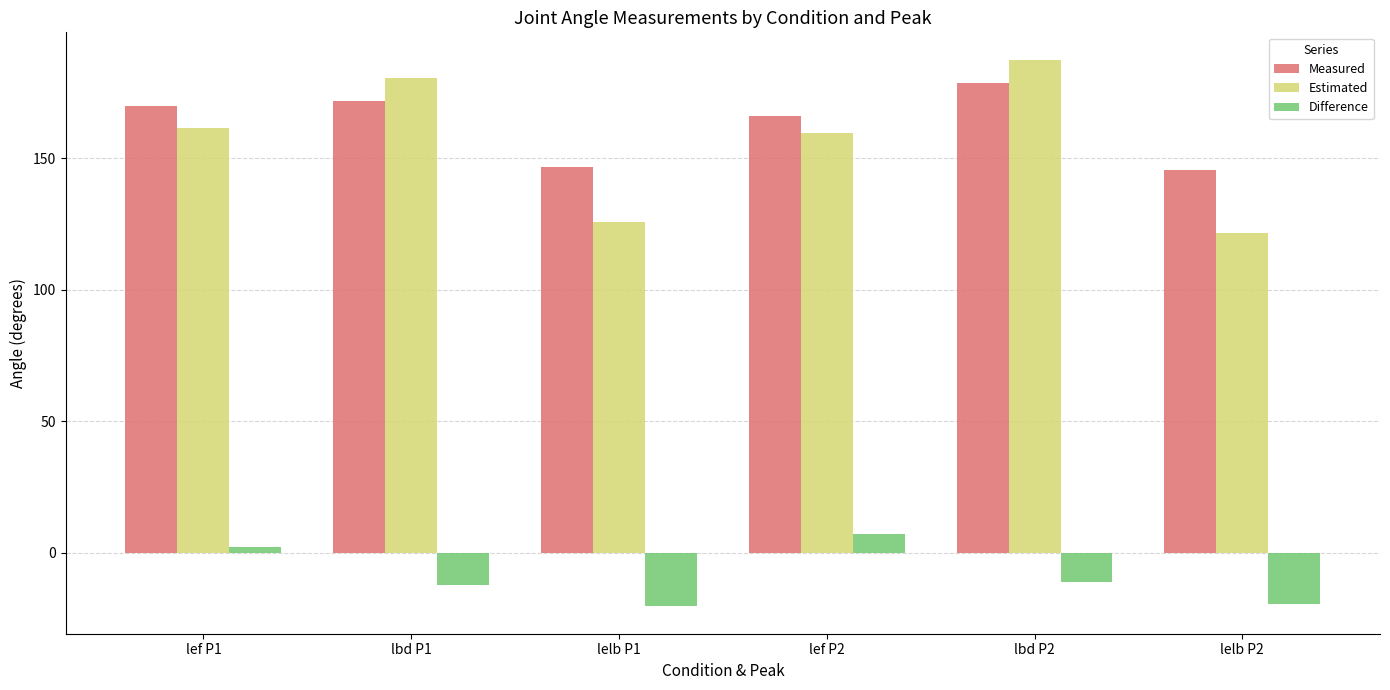

What is the approximate value of Difference at lelb P1?

-20.4